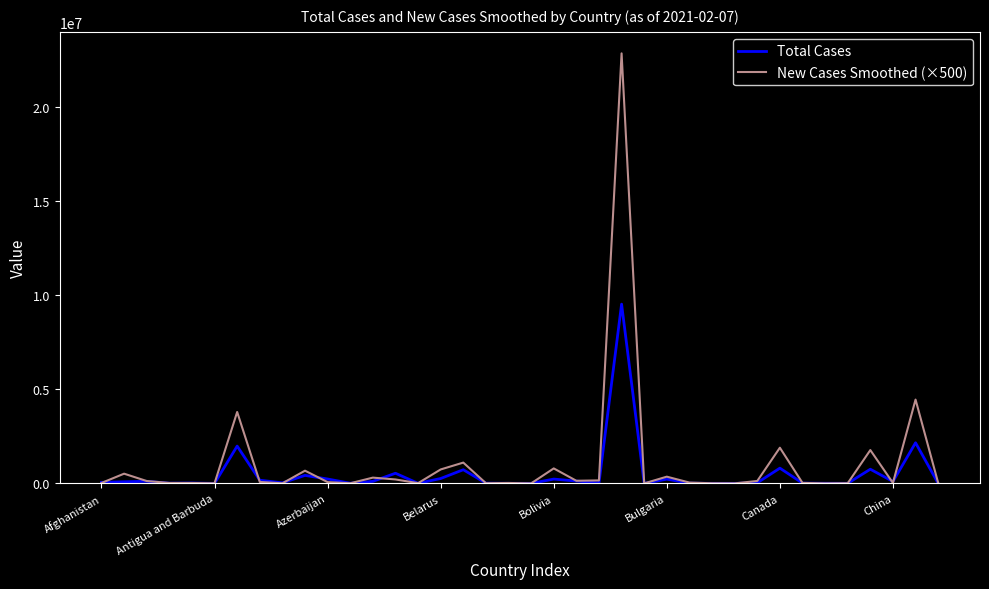

Which series has the widest spread of values?

New Cases Smoothed (×500)